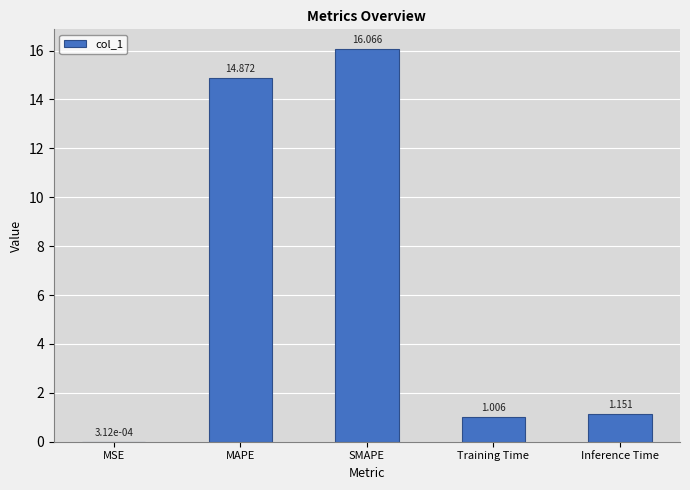

Between Training Time and SMAPE, which is larger?

SMAPE